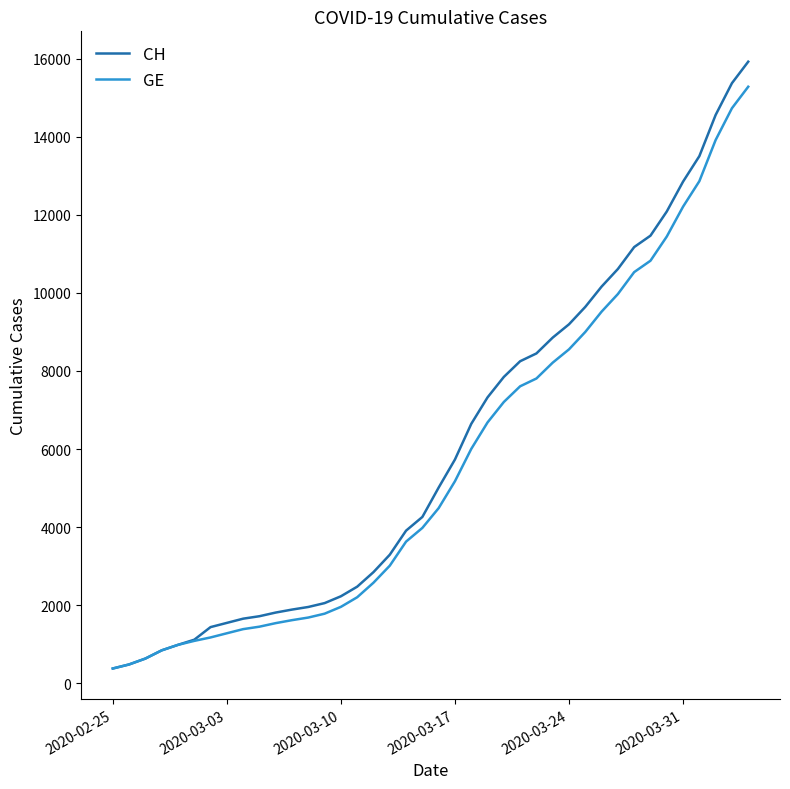

What is the difference between the second highest and second lowest values in the CH series?

14896